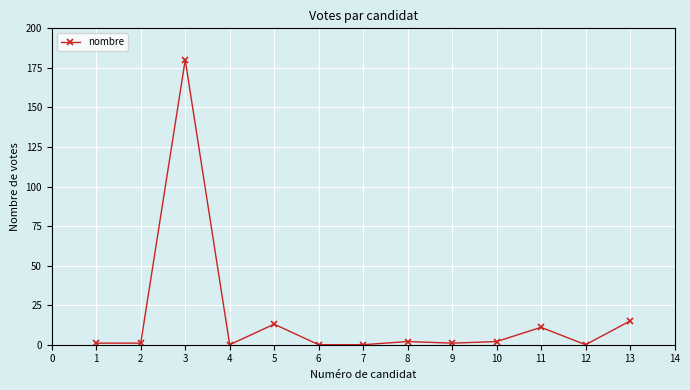

What is the maximum value shown in the chart?

180